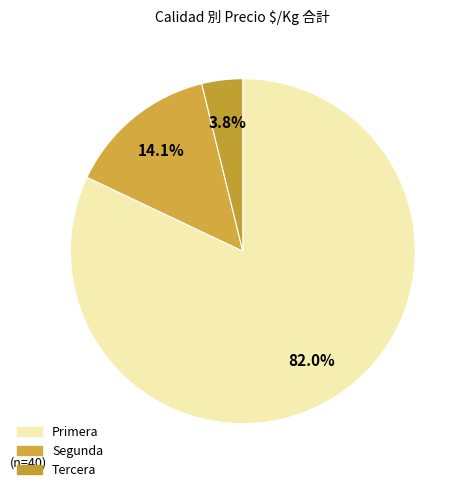

Rank the categories by value from lowest to highest.

Tercera, Segunda, Primera